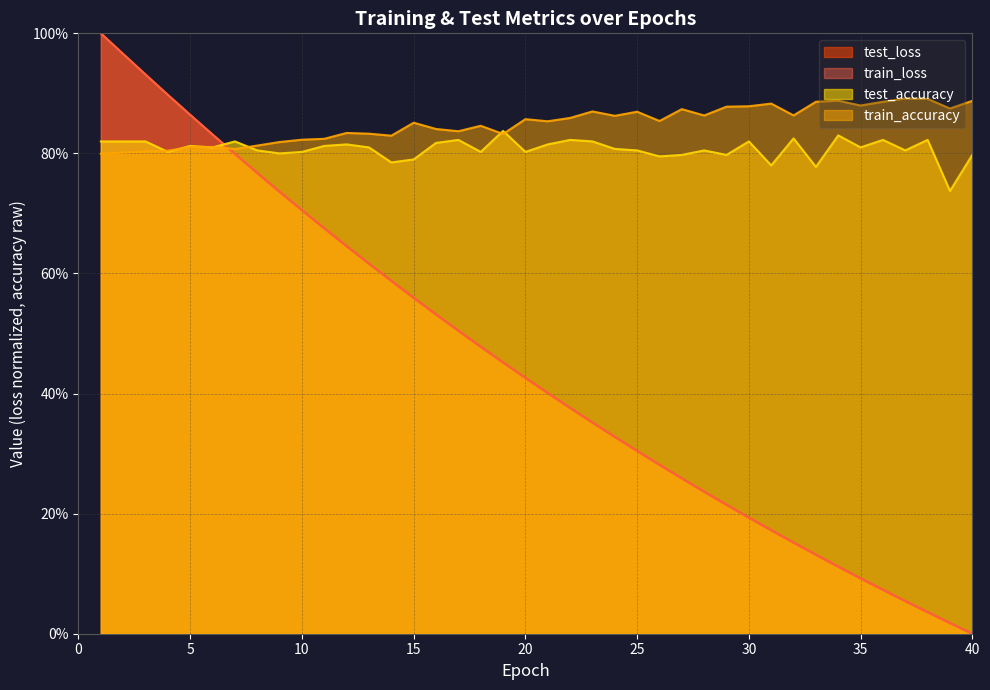

Is it true that test_accuracy equals 1.4 at 2?

False